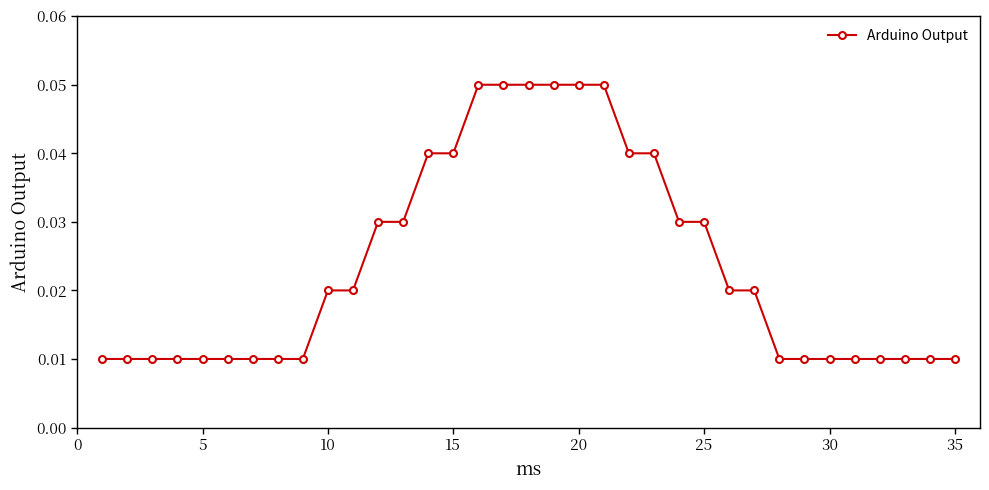

How many values are between 0 and 1?

35